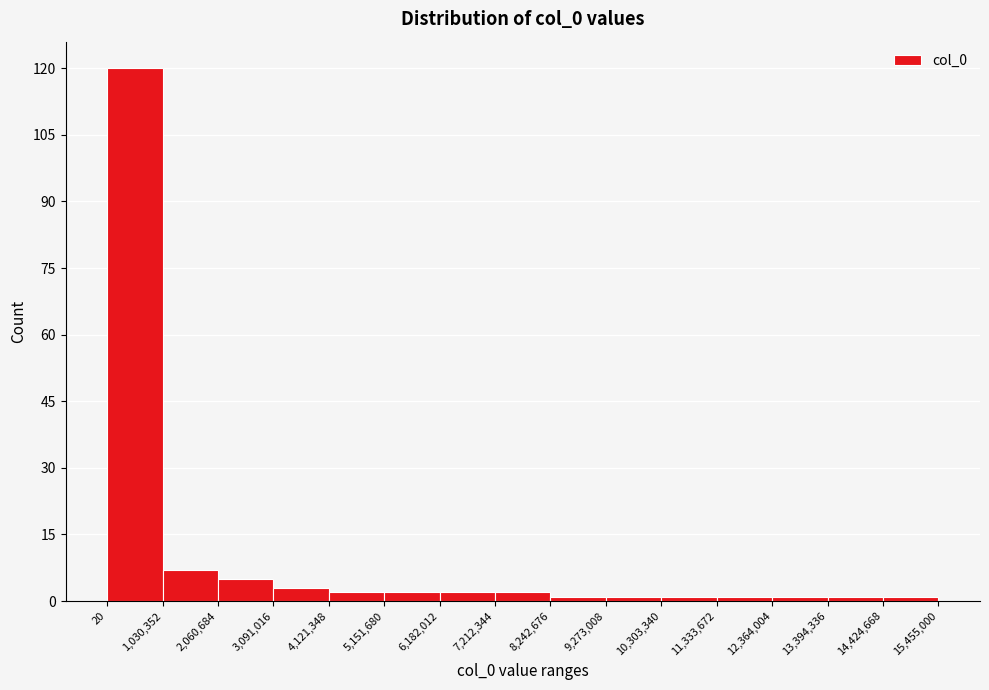

What is the height of the bar covering 5,151,680 to 6,182,012 on the x-axis? The values are not printed on the chart, so give them approximately, as read against the axis.

2